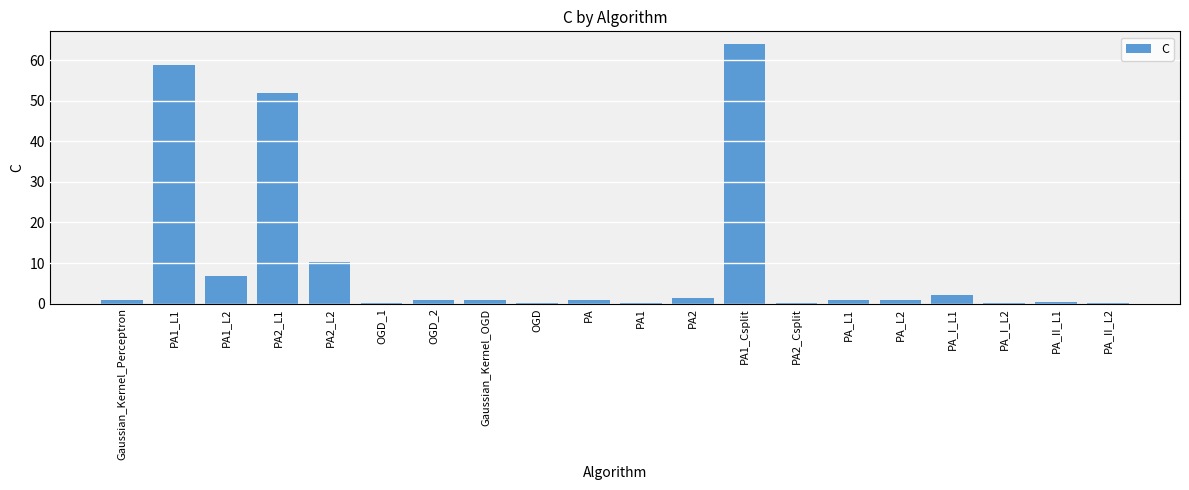

Which label corresponds to the largest value in the chart?

PA1_Csplit